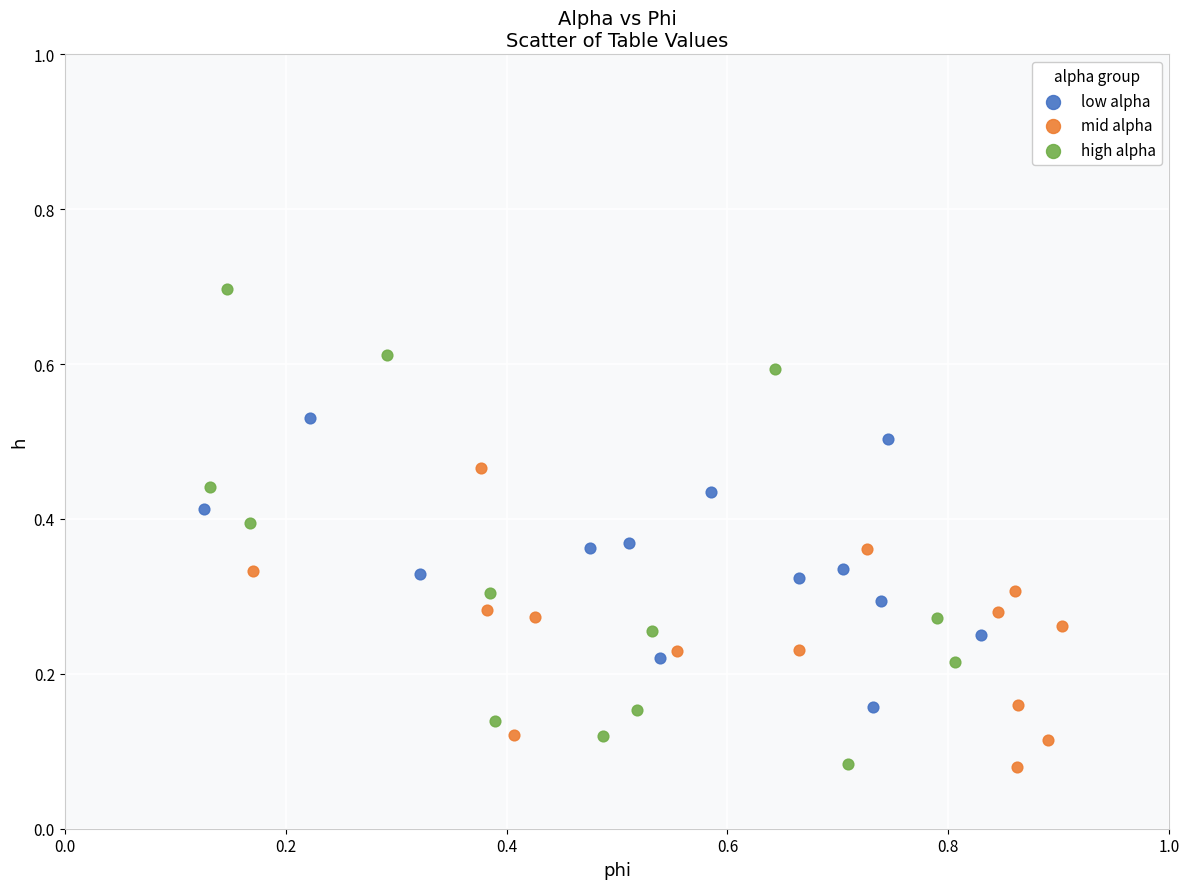

Which series contains the highest Y value?

high alpha